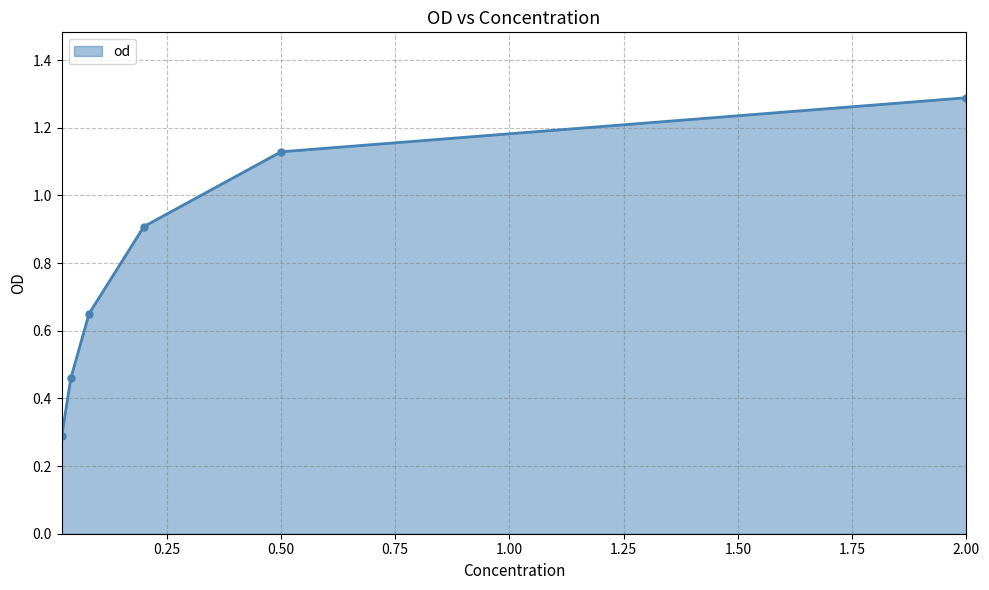

True or false: the data has more than 2 interior local peaks.

False